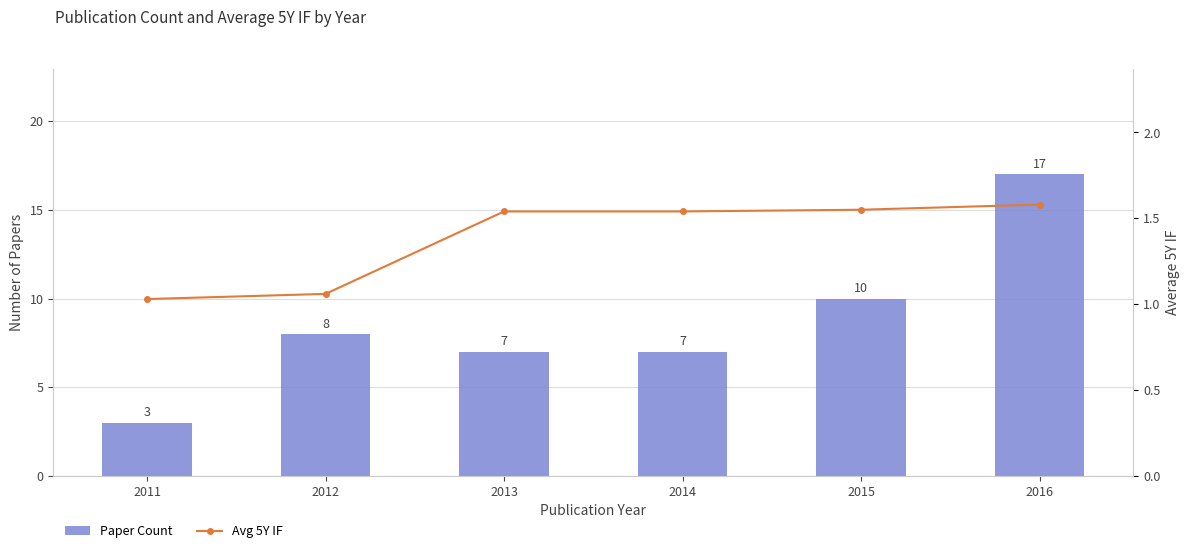

What value does the Paper Count series have at 2013?

7.0